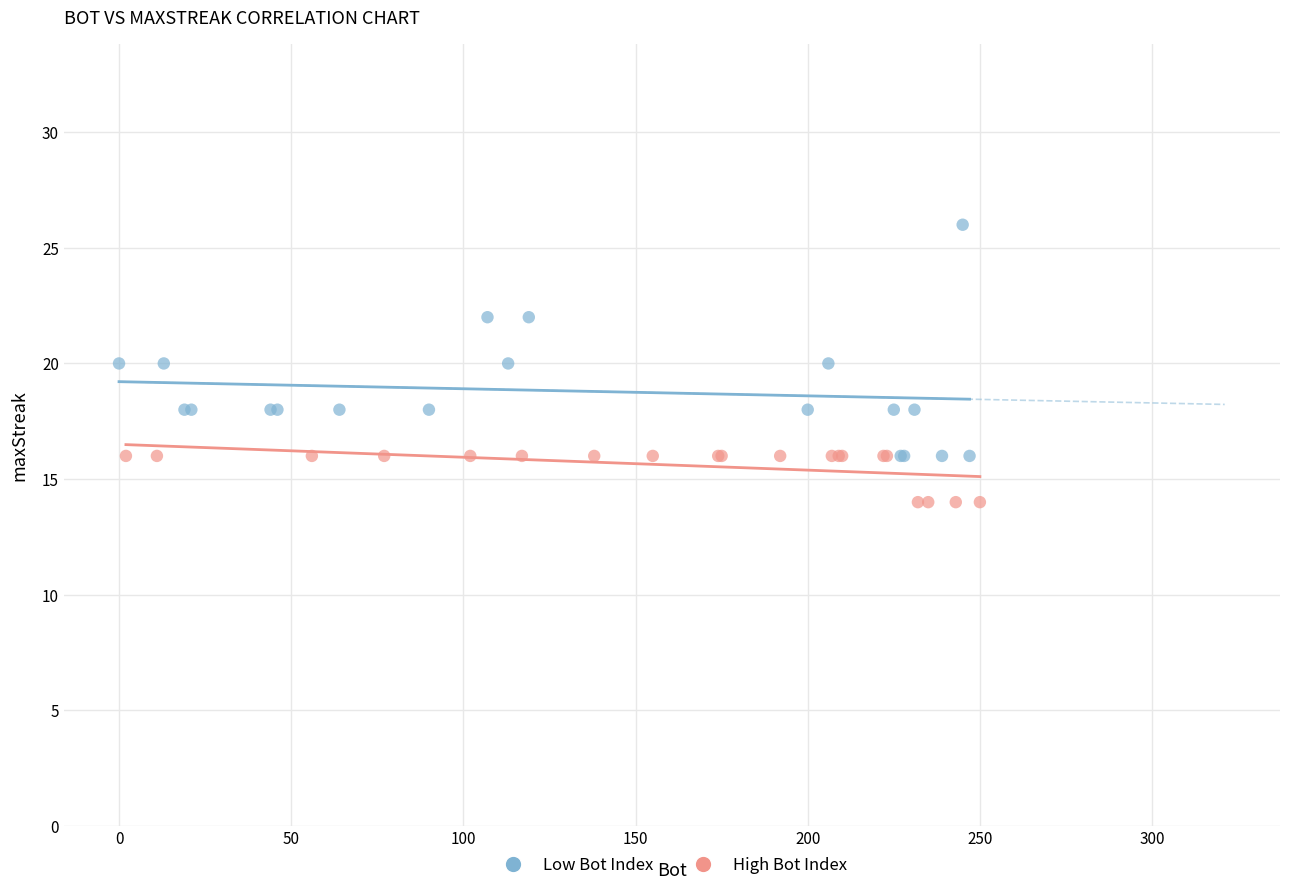

Which series reaches the maximum Y coordinate?

Low Bot Index